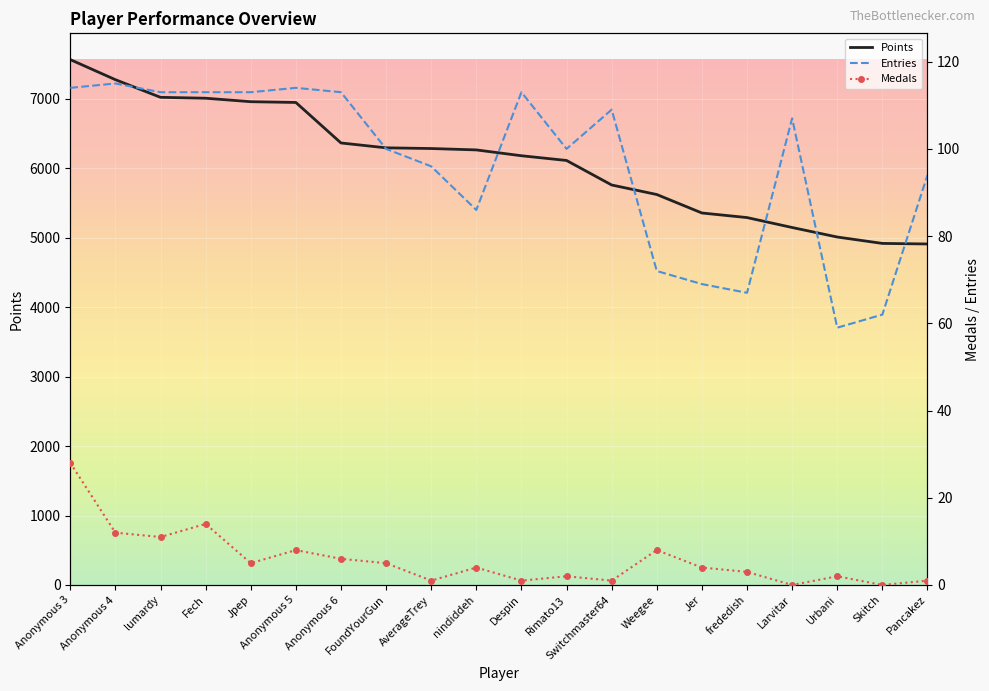

Reading right to left, what are all the values shown in this chart?

Points: 4909	4917	5009	5146	5289	5355	5621	5758	6111	6179	6263	6283	6293	6363	6946	6957	7007	7020	7274	7563
Entries: 94	62	59	107	67	69	72	109	100	113	86	96	100	113	114	113	113	113	115	114
Medals: 1	0	2	0	3	4	8	1	2	1	4	1	5	6	8	5	14	11	12	28